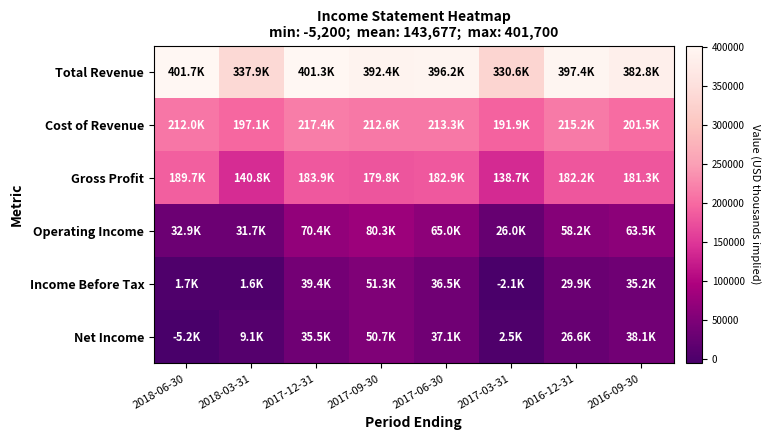

Which category has the highest value across all series?

2018-06-30